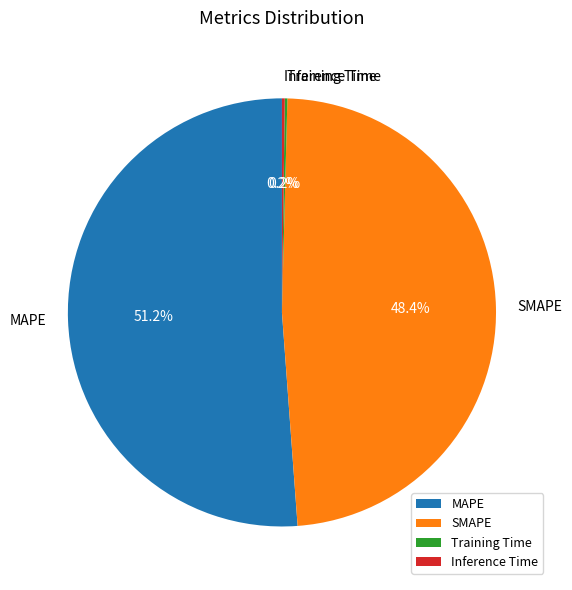

What is the largest slice in the pie chart?

MAPE